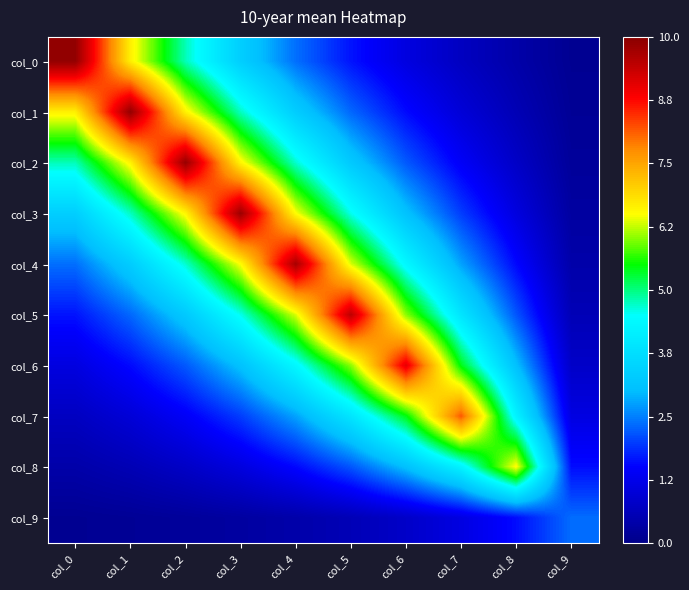

Which series has the largest range (max minus min)?

col_0